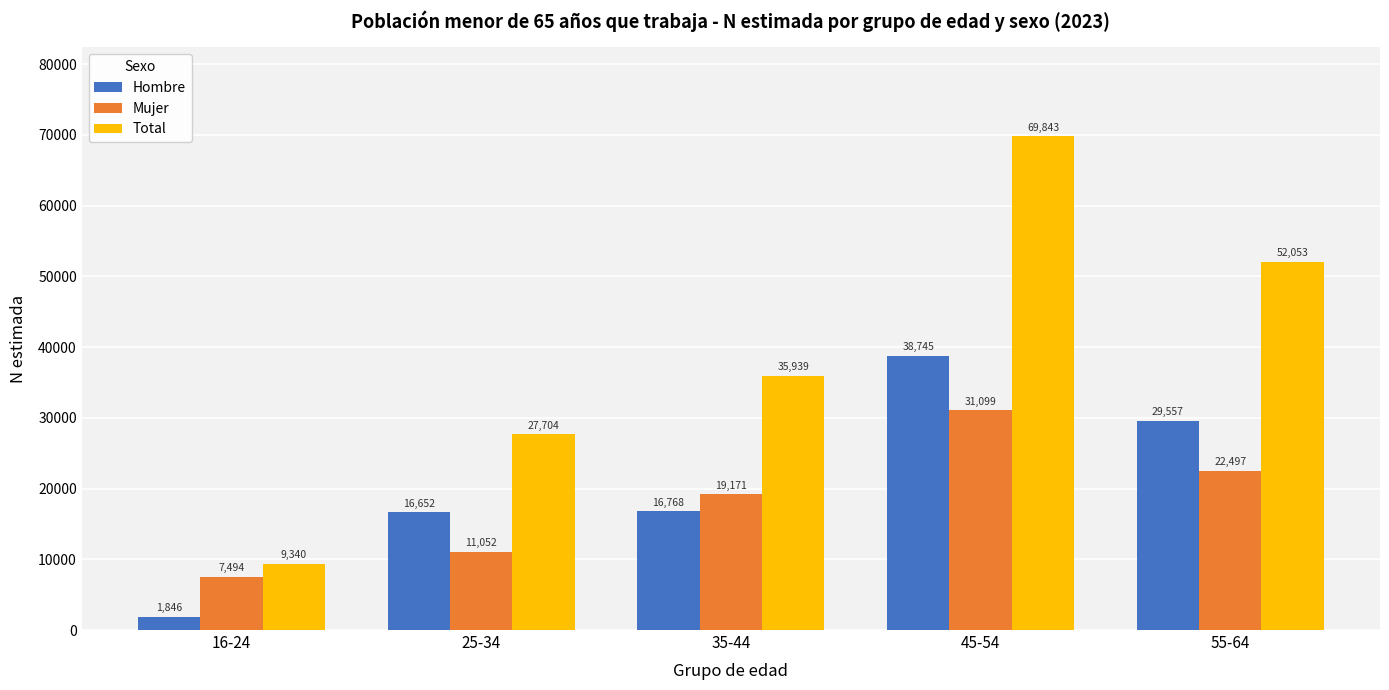

Between 16-24 and 45-54, which series saw the biggest shift?

Total